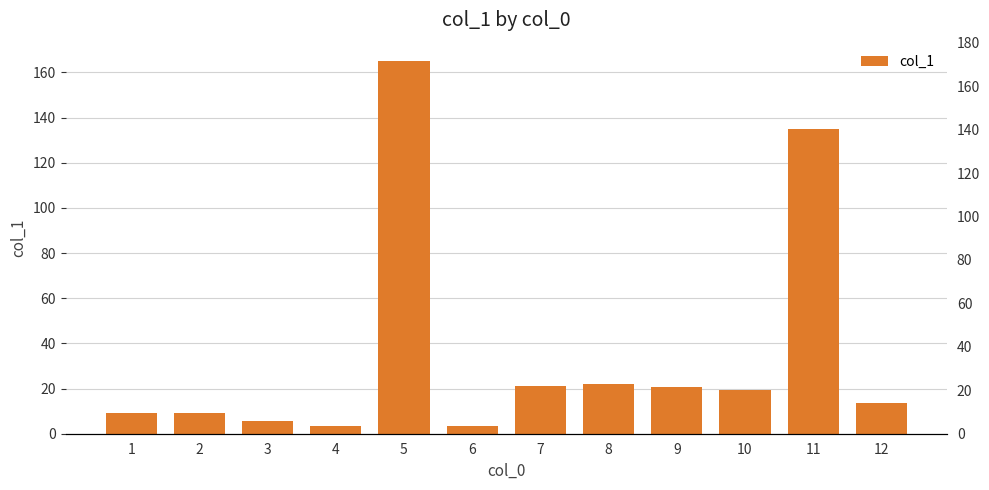

Where is the data nearest to the value 84?

11